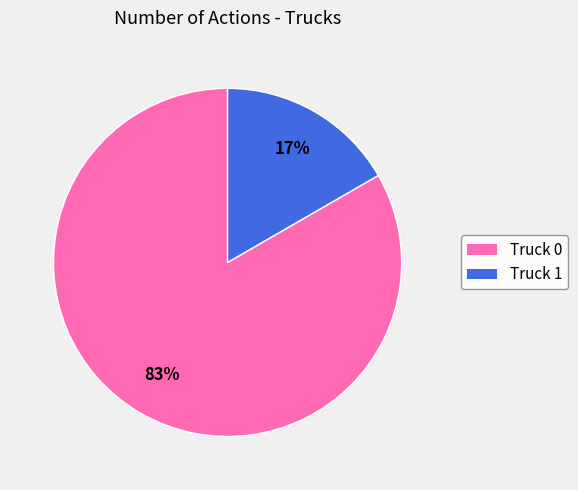

How many segments does this pie chart have?

2